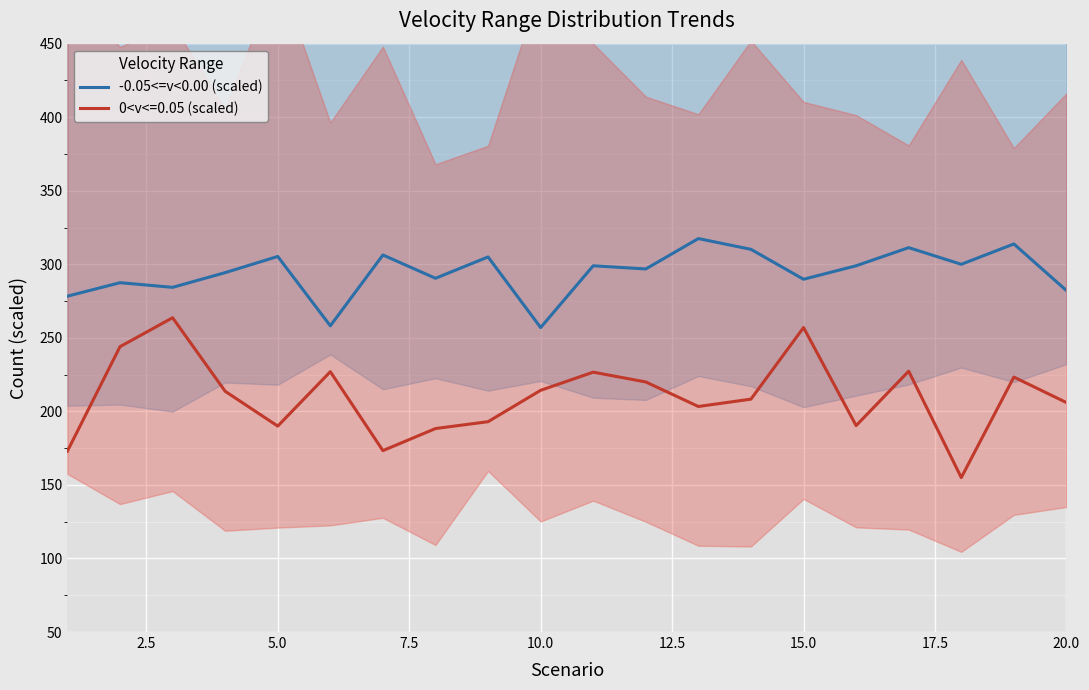

True or false: 0<v<=0.05 (scaled) and -0.05<=v<0.00 (scaled) cross at least once.

False